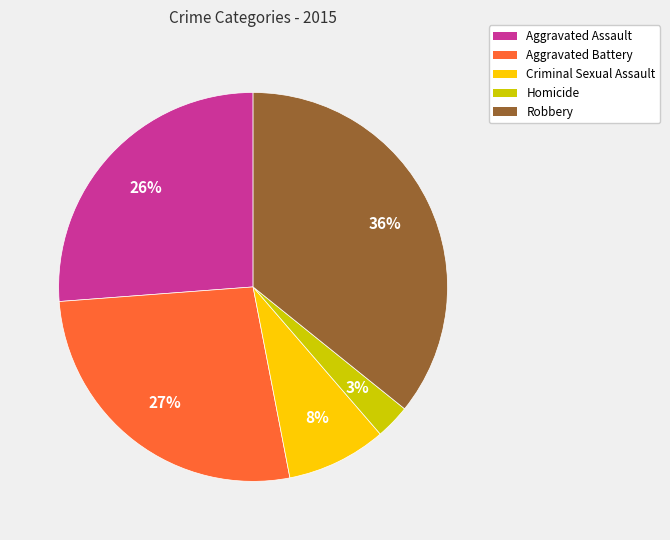

Which slice is the smallest?

Homicide